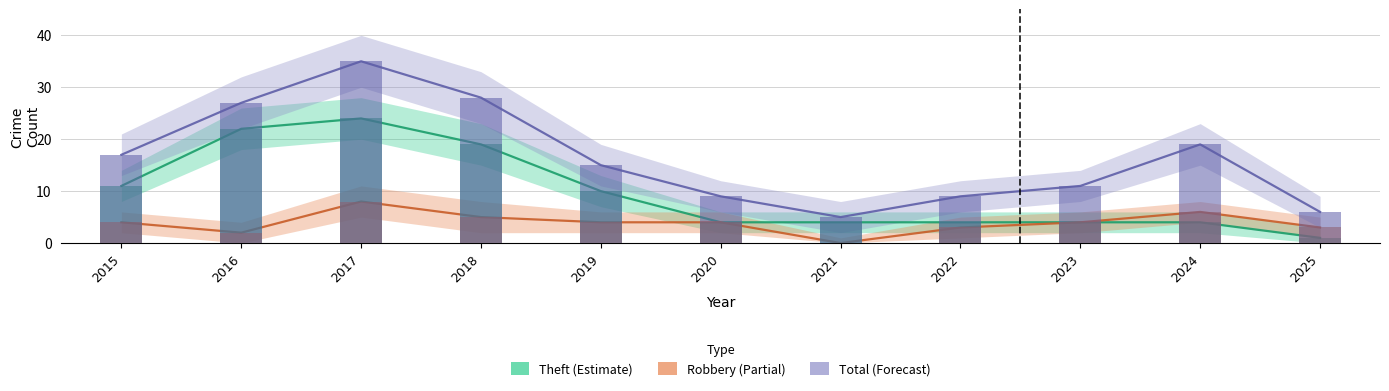

Where does the Theft series first go above 4?

2015